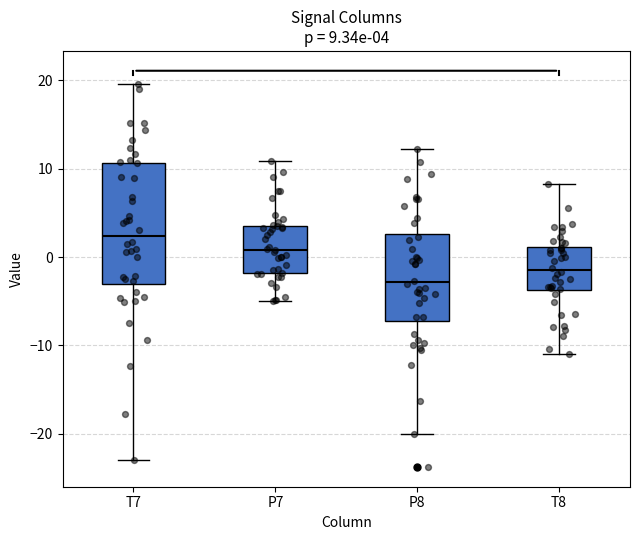

Which box has the lowest median line?

P8